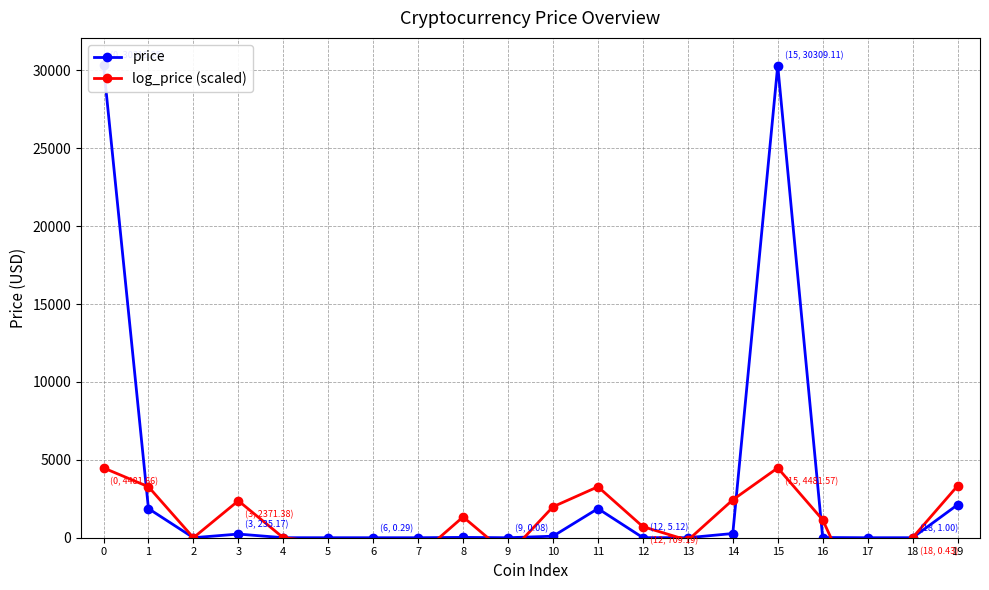

Is it true that log_price (scaled) equals 1565.9 at 16?

False